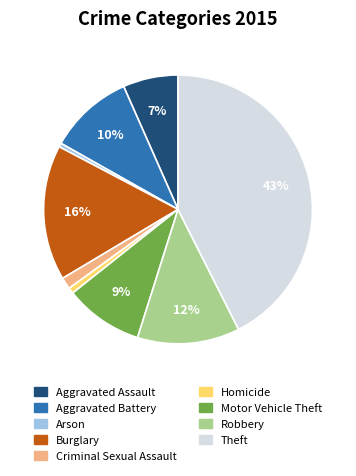

Combined, do Robbery and Arson account for over 50%?

No